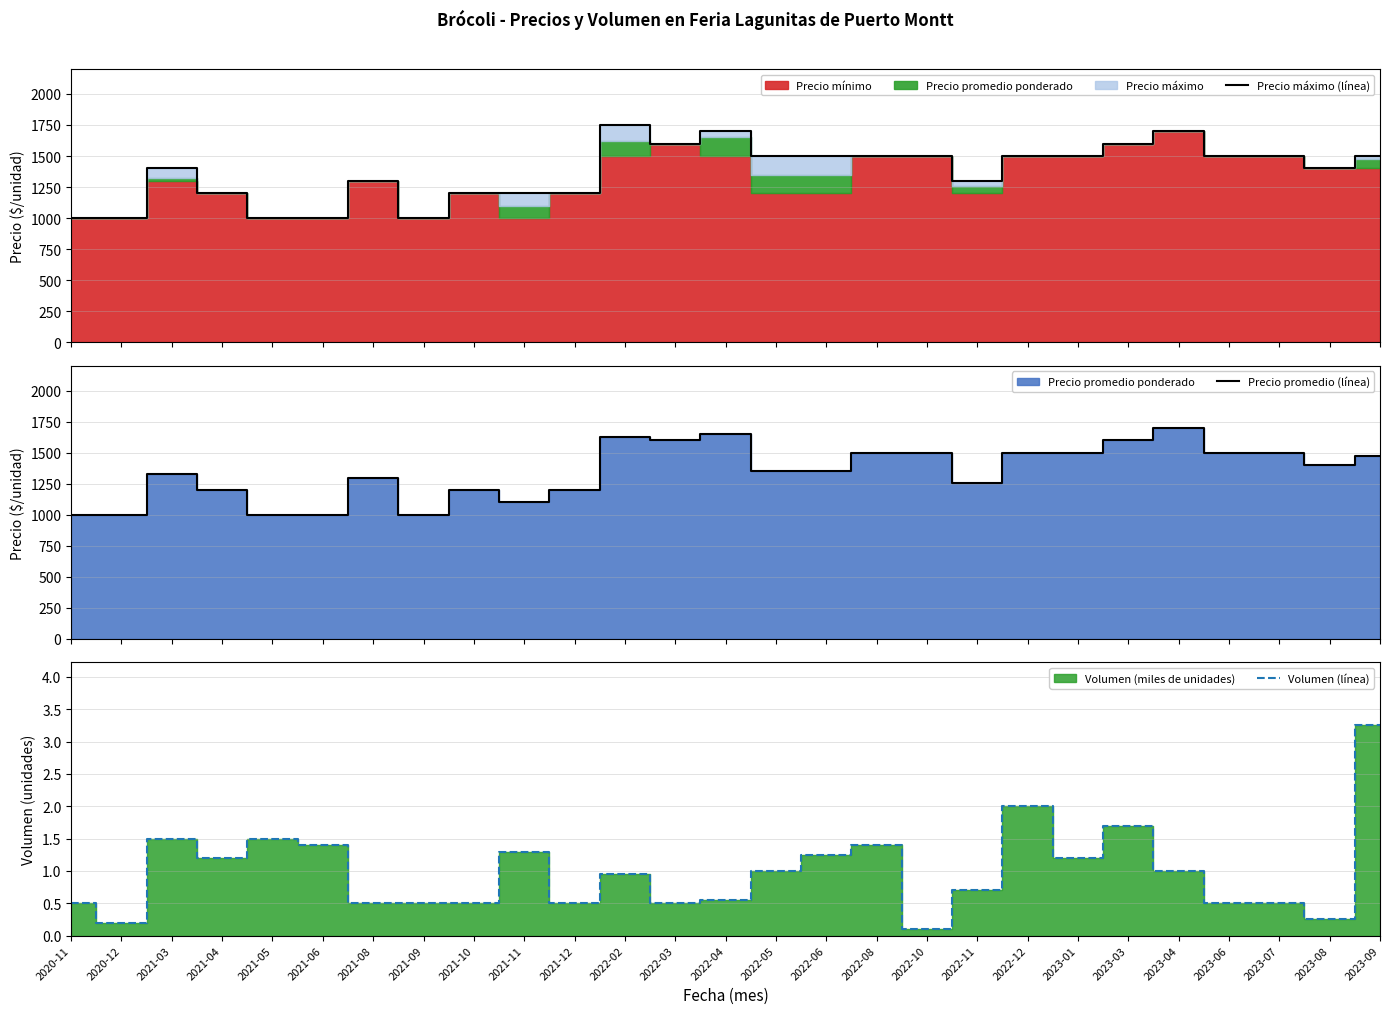

The value of Volumen (línea) at 2023-03 is 1.7. True or false?

True